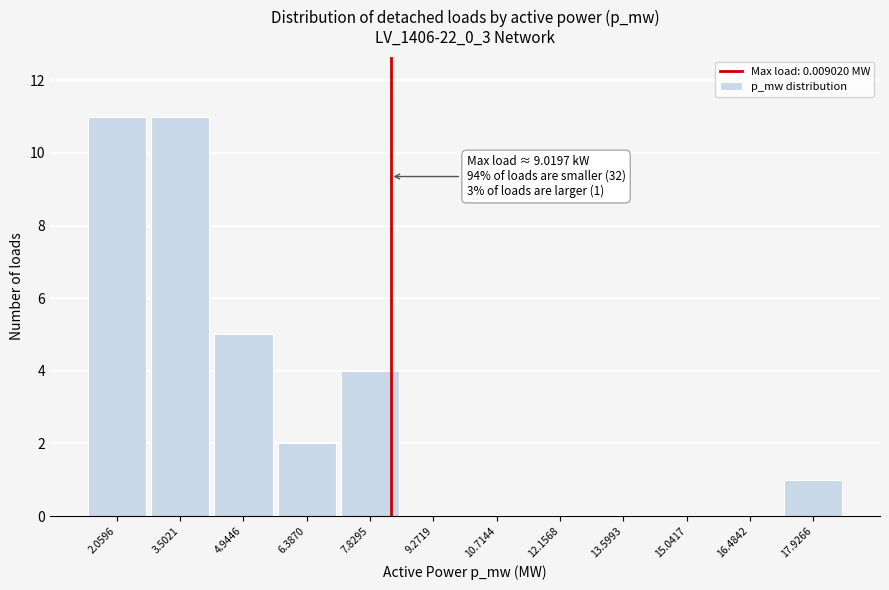

Reading left to right, transcribe all the data shown in this chart.

2.0596=11	3.5021=11	4.9446=5	6.3870=2	7.8295=4	9.2719=0	10.7144=0	12.1568=0	13.5993=0	15.0417=0	16.4842=0	17.9266=1